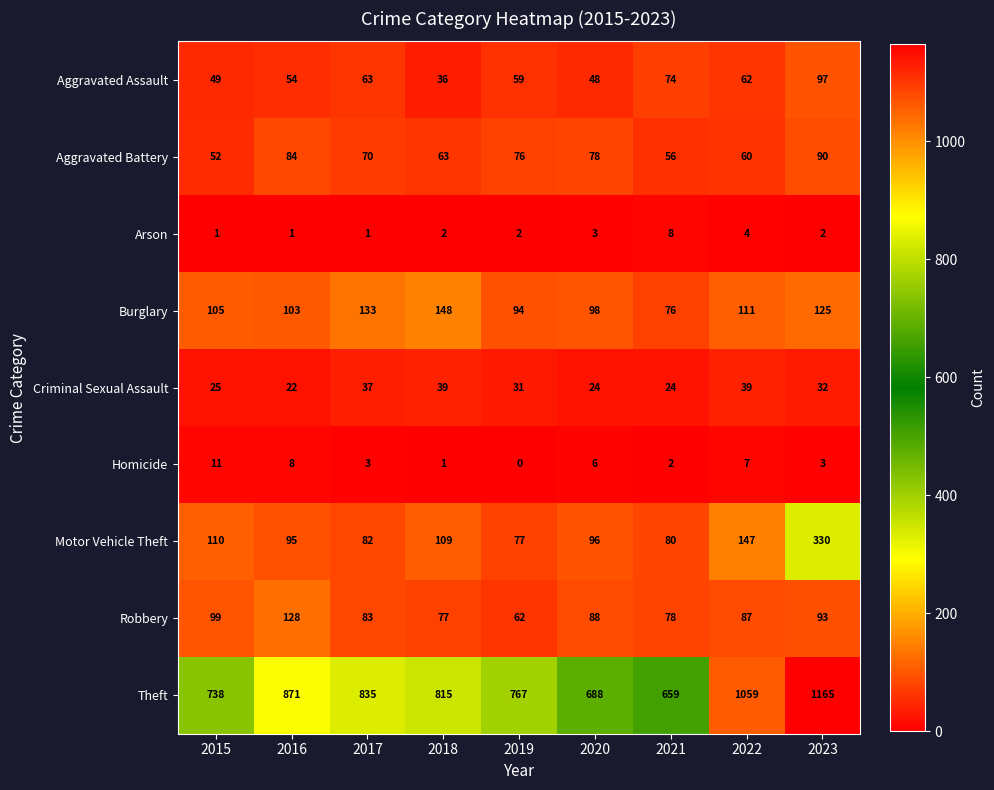

Which has a higher value, 2018 or 2021?

2021